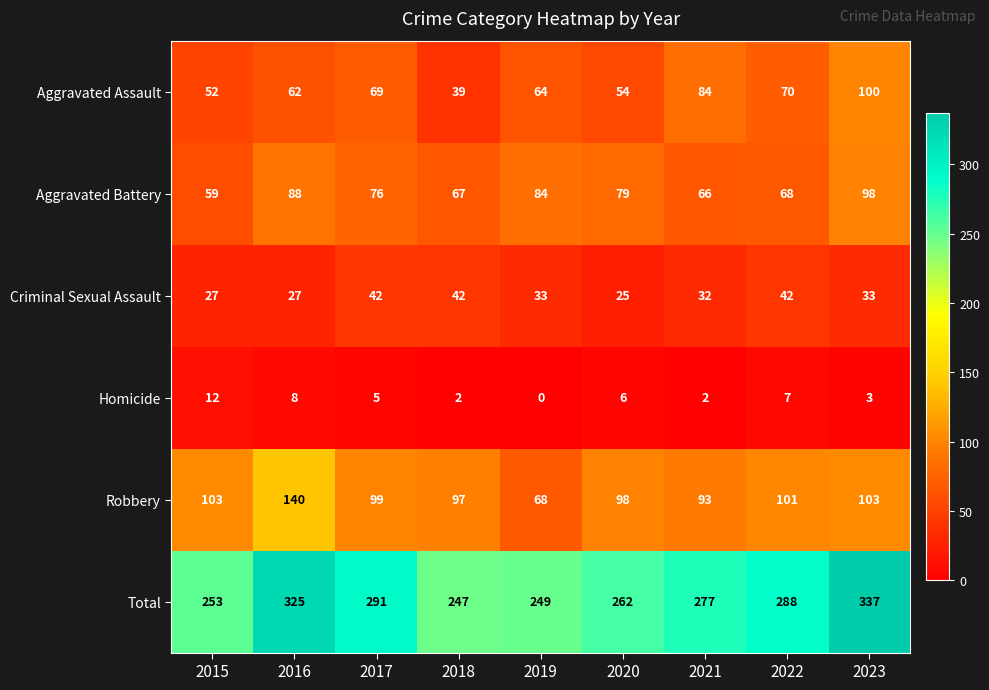

Count the Criminal Sexual Assault values in the range 27 to 42.

8